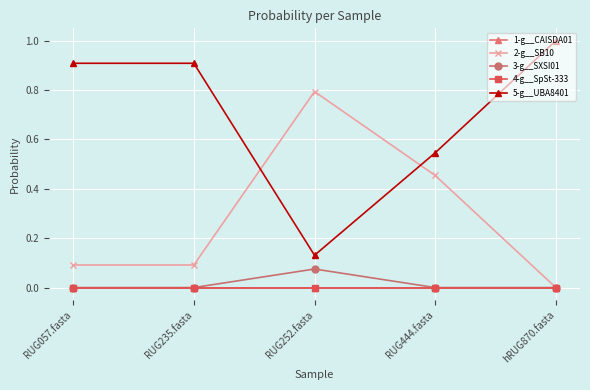

List the series in order of their peak value, highest first.

5-g__UBA8401, 2-g__SB10, 3-g__SXSI01, 4-g__SpSt-333, 1-g__CAISDA01